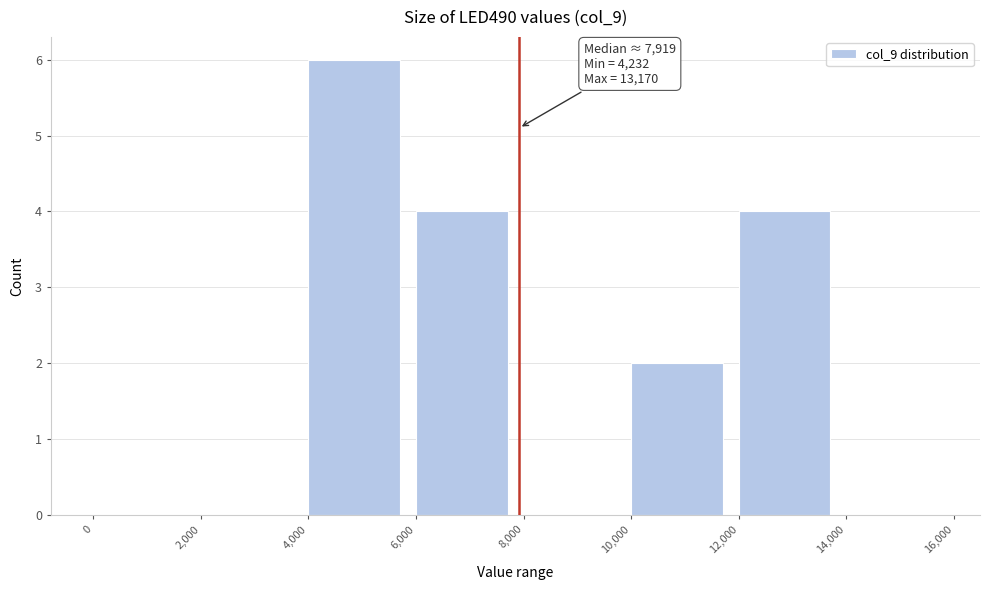

Which range on the x-axis has the tallest bar?

4,000 to 6,000